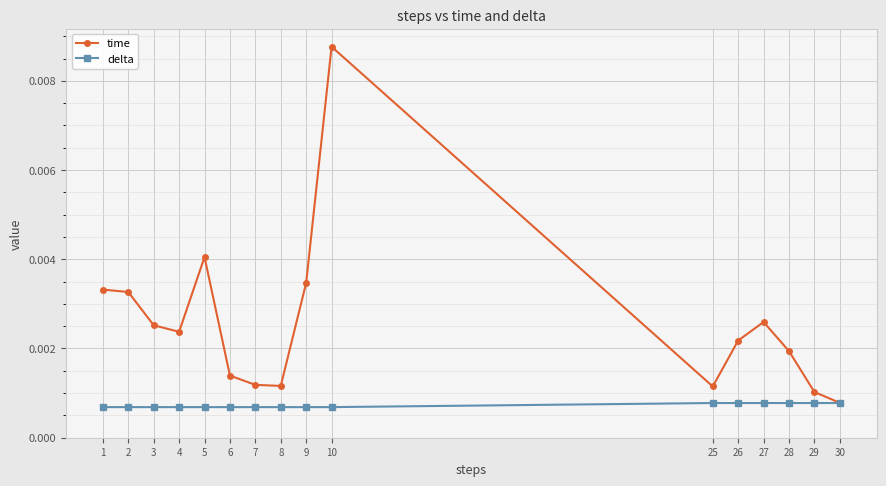

Count the delta values in the range 0 to 1.

16